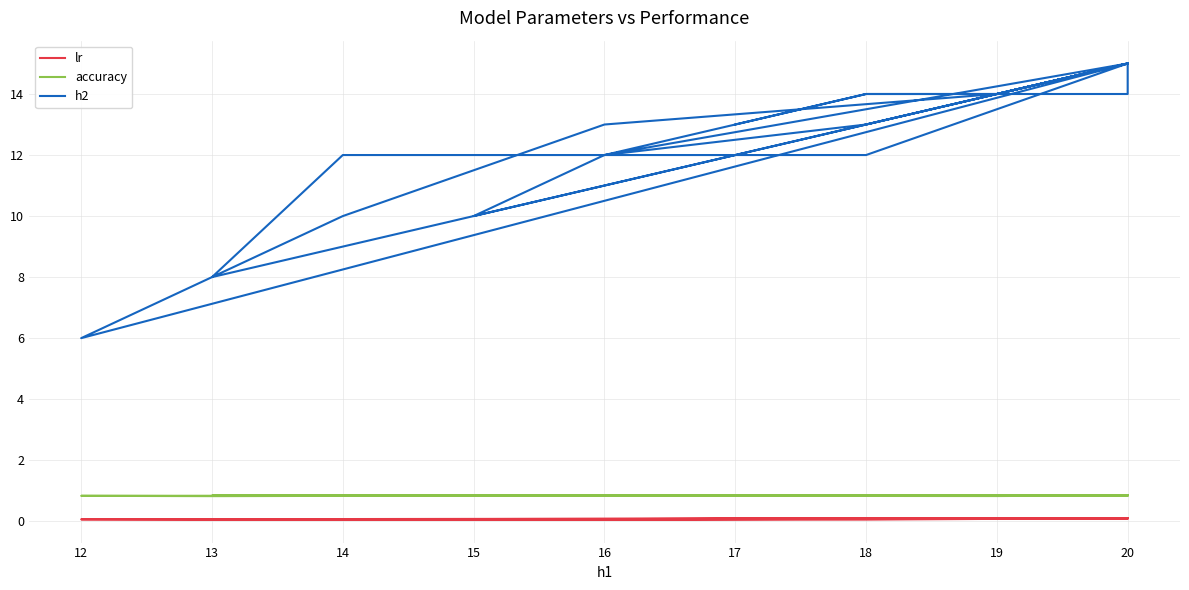

What is the approximate value of accuracy at 18?

0.9